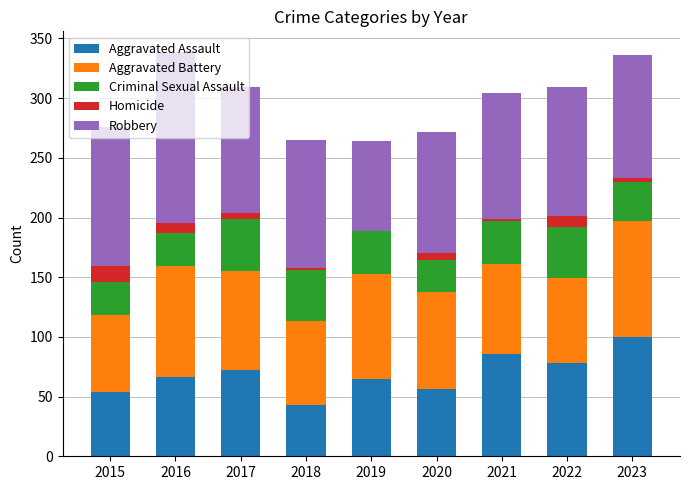

What is the maximum value for Aggravated Assault?

100